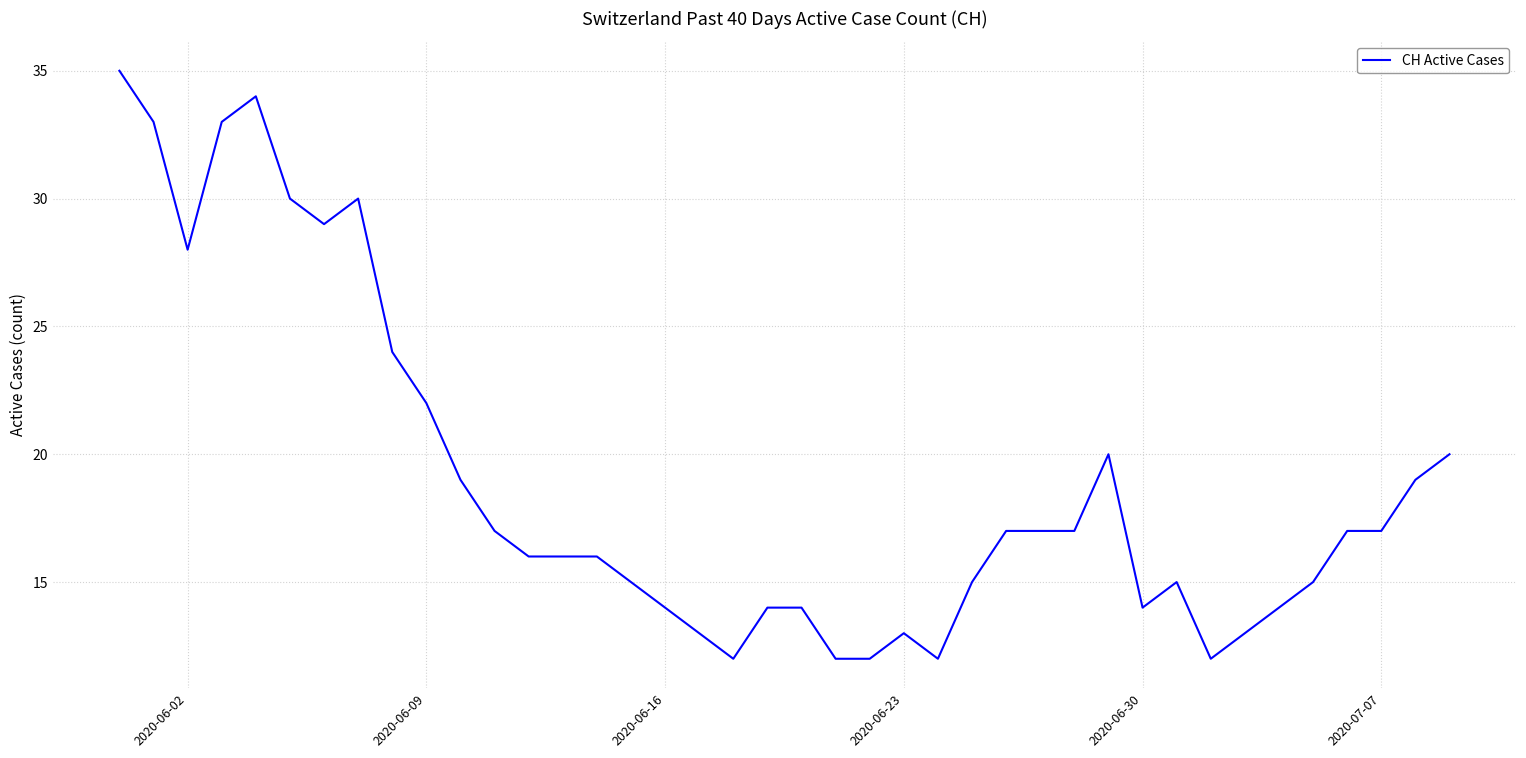

What is the greatest value displayed?

35